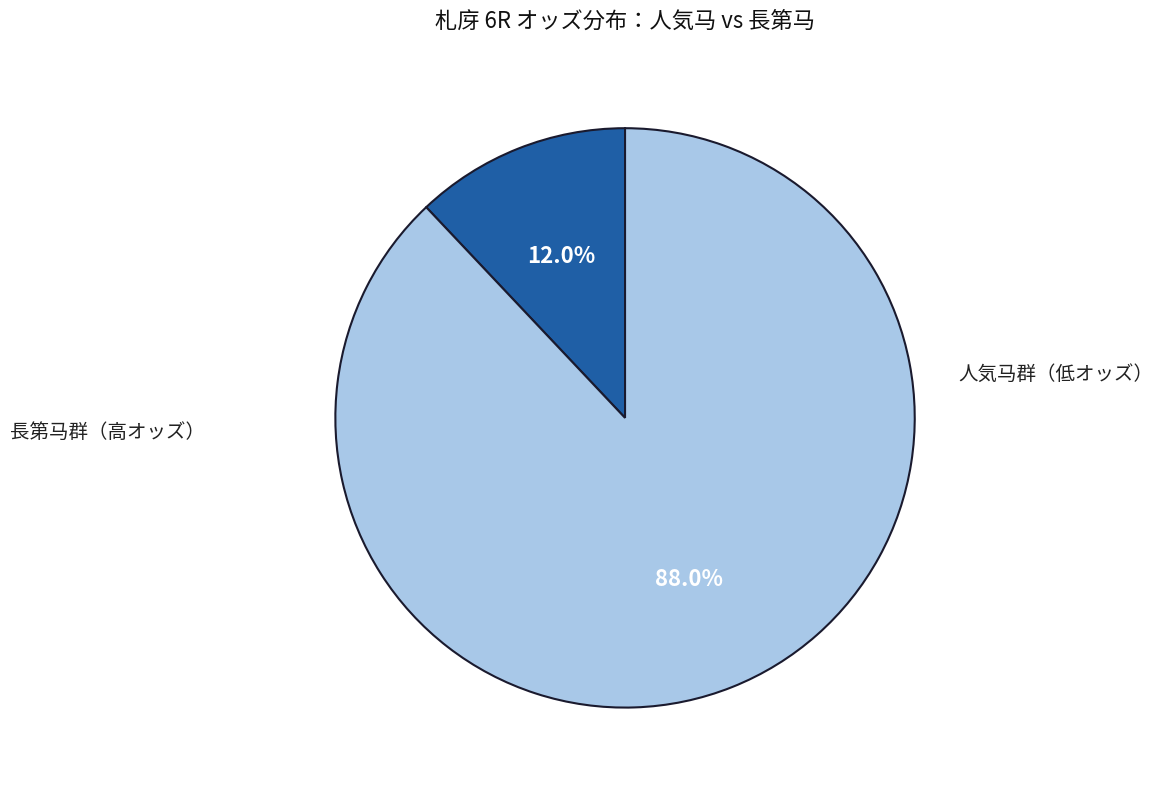

Does any single category account for the majority?

Yes